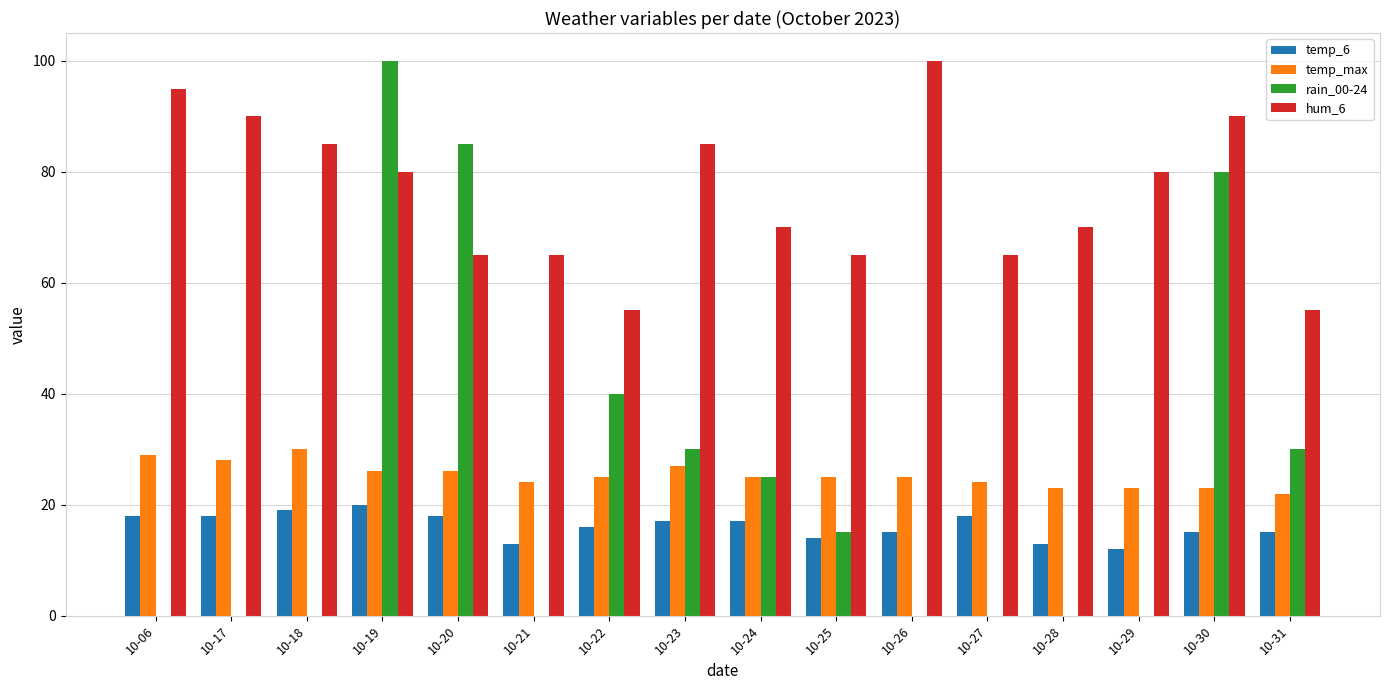

Which series changed the most between 10-20 and 10-26?

rain_00-24